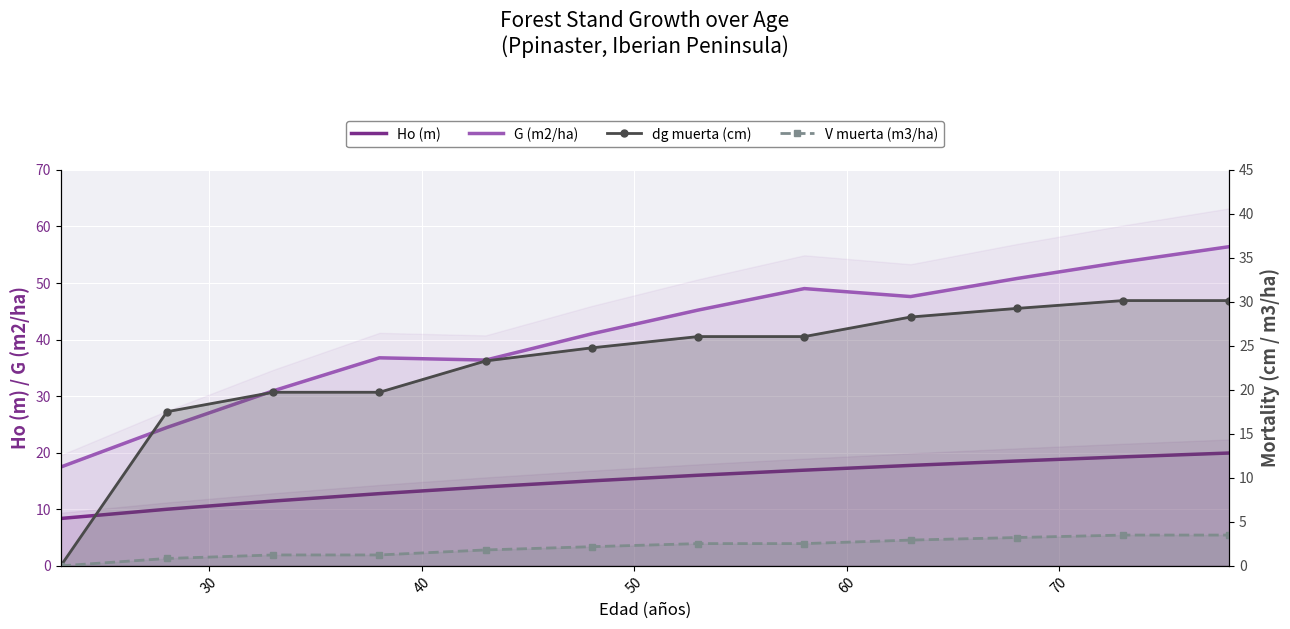

True or false: dg muerta (cm) and G (m2/ha) cross at least once.

False